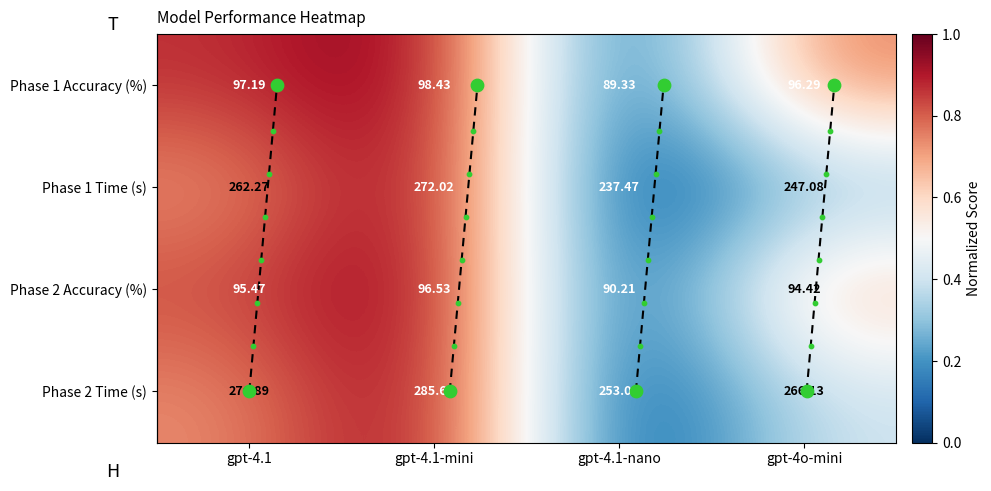

Is the value of Phase 1 Accuracy (%) at gpt-4o-mini greater than the value of Phase 2 Time (s) at gpt-4.1?

No